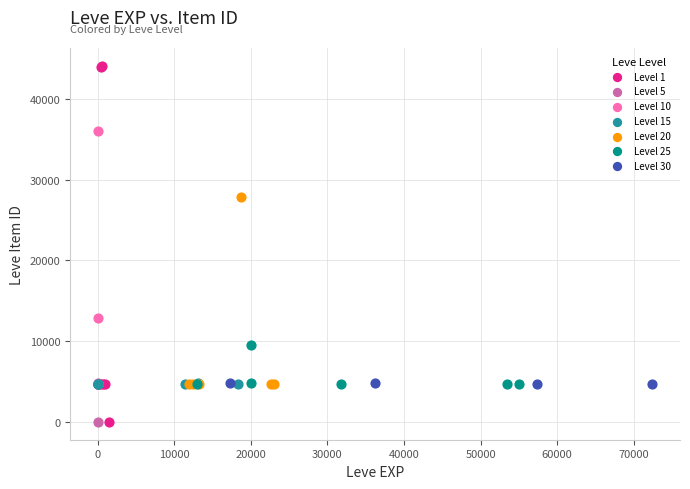

Which series contains the highest Y value?

Level 1